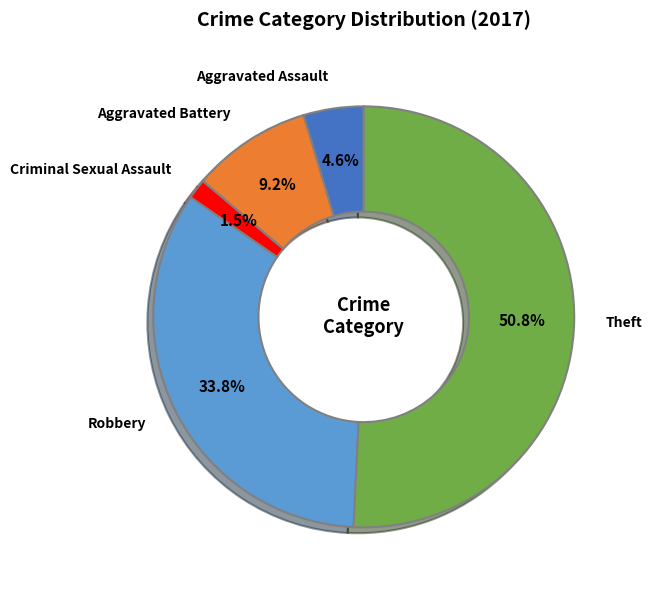

Is it true that Robbery is 34% of the pie?

True